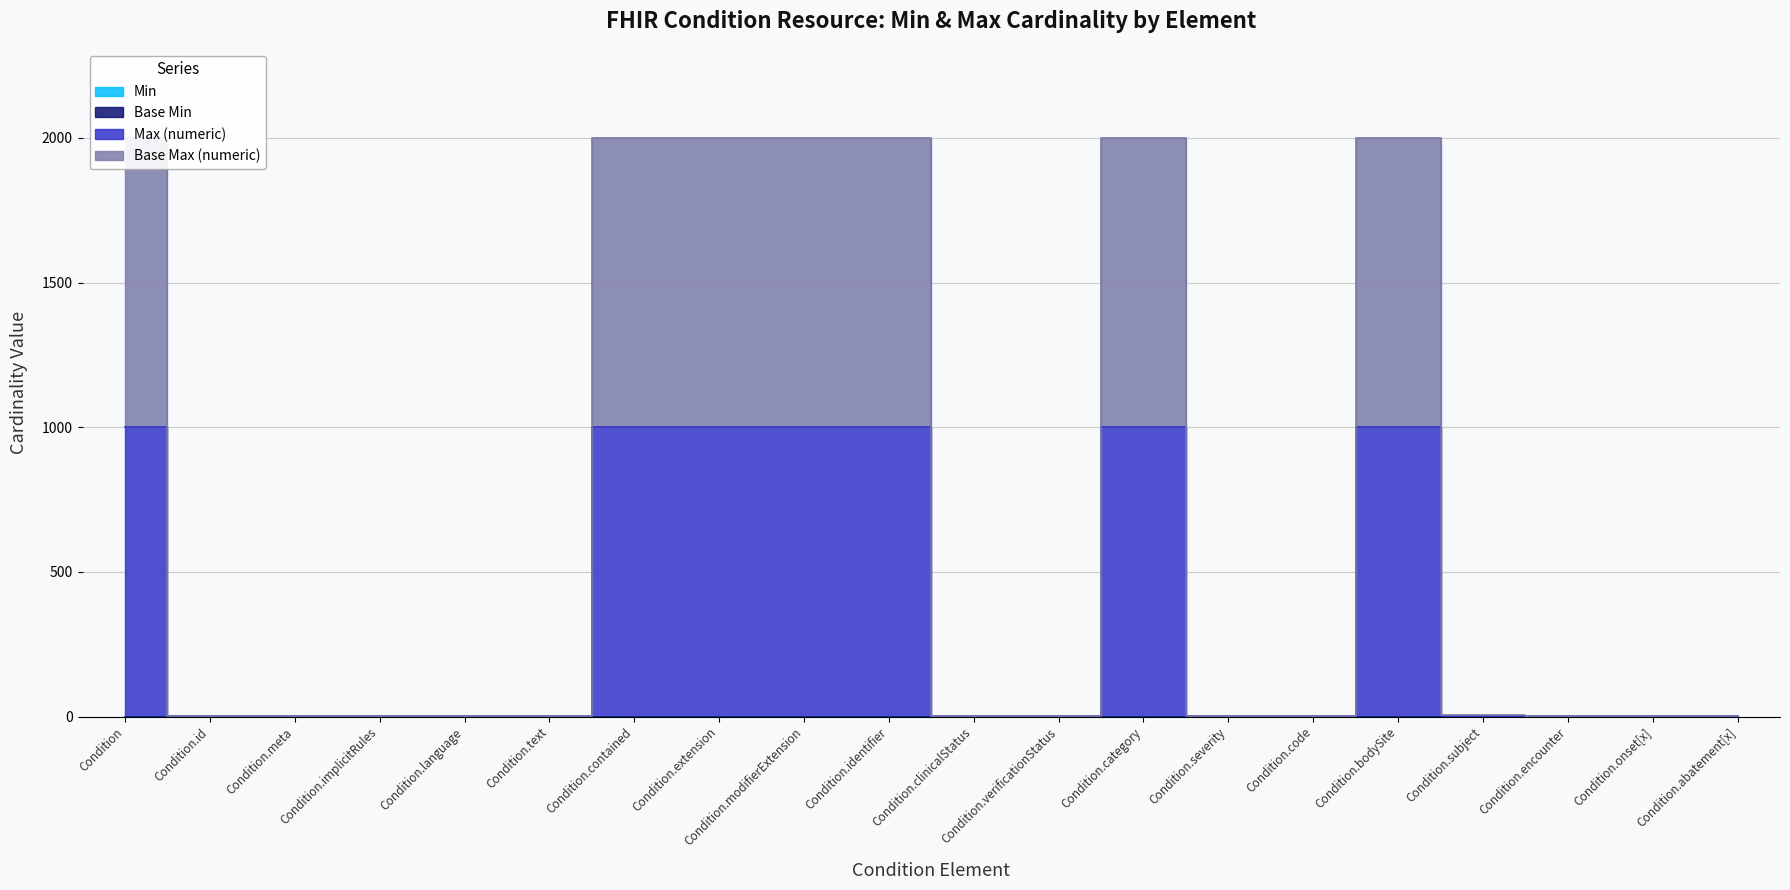

True or false: Min and Base Min intersect in this chart.

False